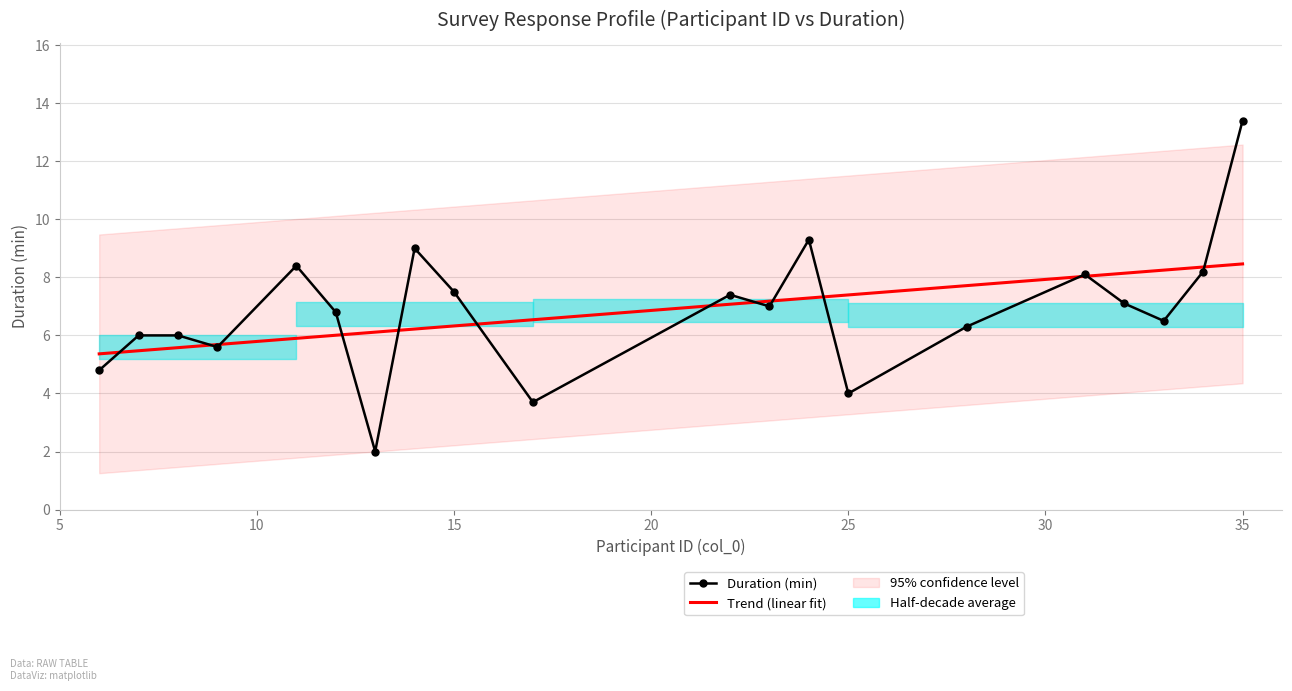

Between 8 and 31, which is larger?

31